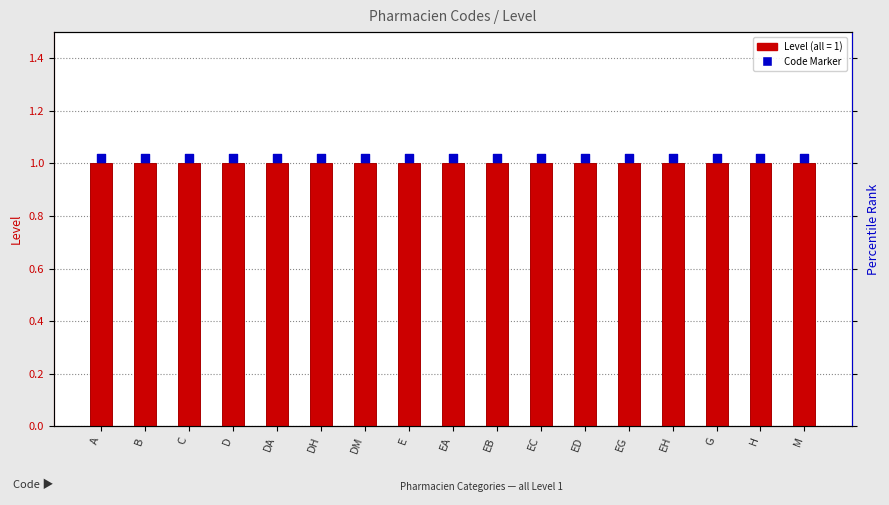

Which series reaches the minimum Y coordinate?

Level